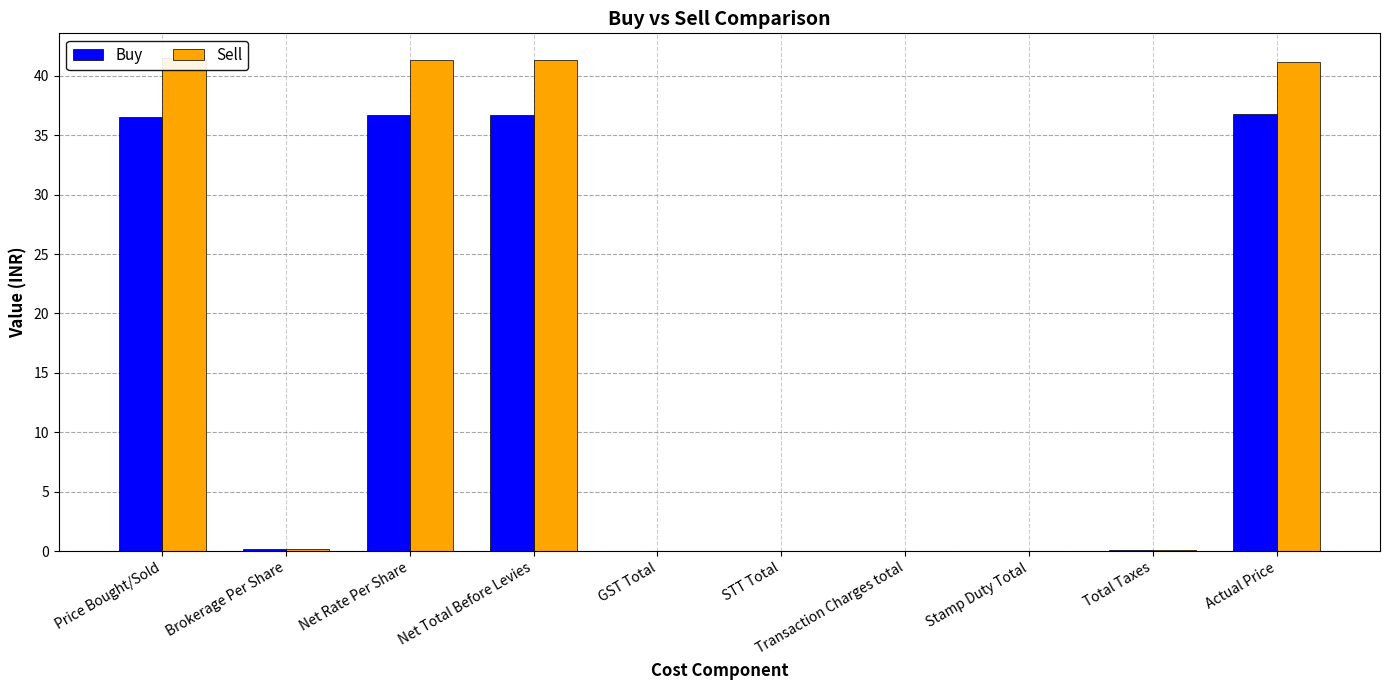

Is it true that Sell equals 41.2 at Actual Price?

True